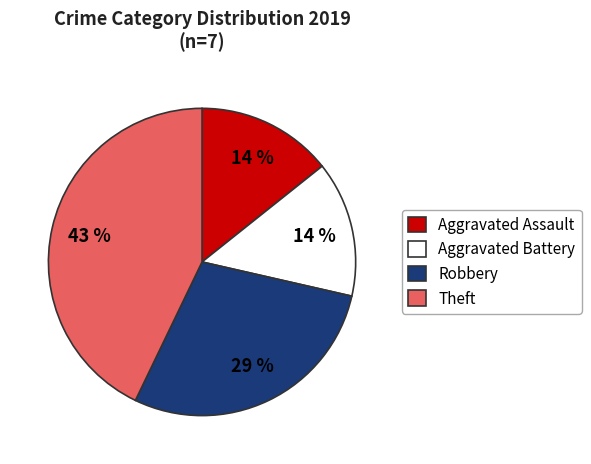

Is Robbery the majority of the pie?

No